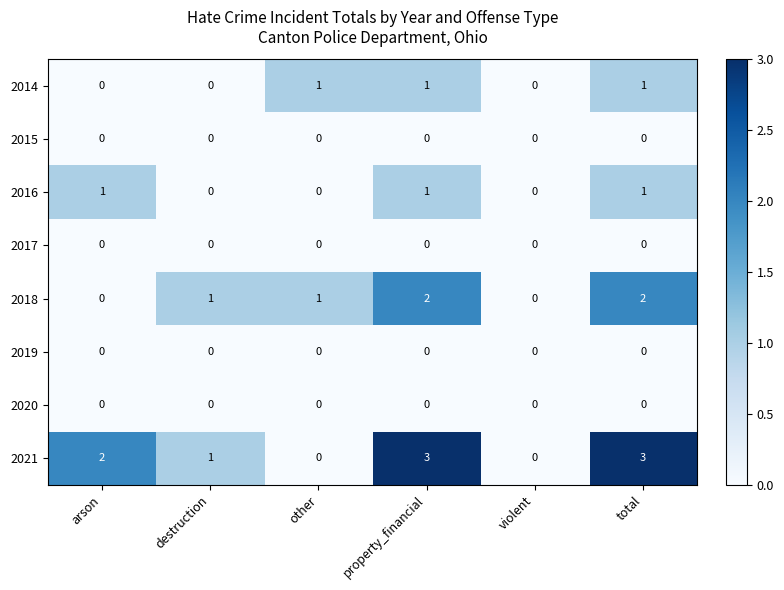

Which series has the largest total across all categories?

2021